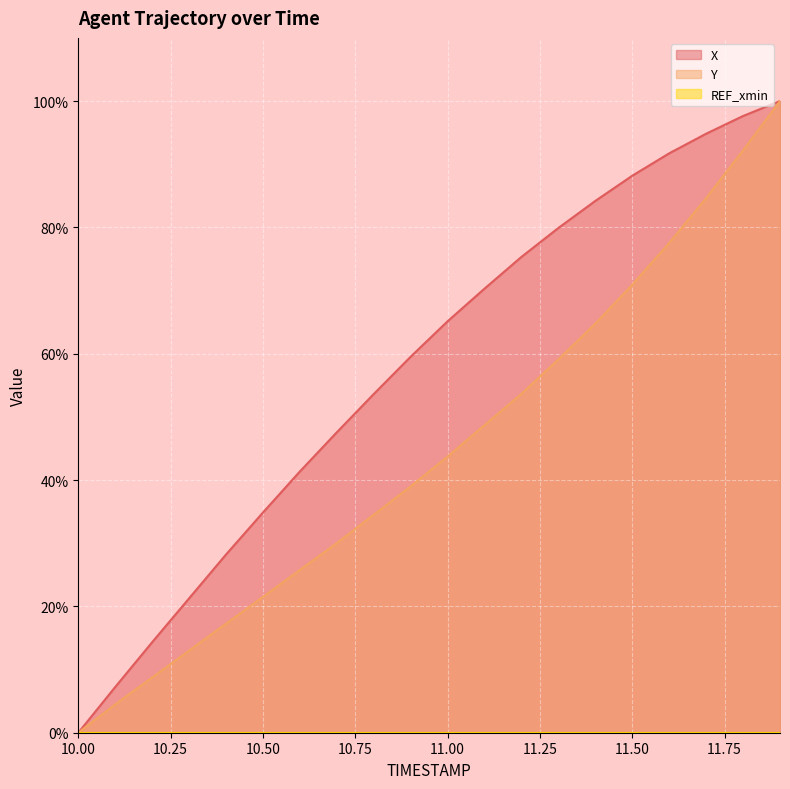

Reading right to left, what are all the values shown in this chart?

X: 11.9=100.0	11.8=97.6	11.7=94.8	11.6=91.7	11.5=88.2	11.4=84.2	11.3=79.9	11.2=75.3	11.1=70.3	11.0=65.1	10.9=59.5	10.8=53.6	10.7=47.6	10.6=41.4	10.5=34.9	10.4=28.2	10.3=21.3	10.2=14.3	10.1=7.2	10.0=0.0
Y: 11.9=100.0	11.8=92.2	11.7=84.6	11.6=77.5	11.5=70.9	11.4=64.8	11.3=59.1	11.2=53.7	11.1=48.7	11.0=43.7	10.9=39.0	10.8=34.5	10.7=30.0	10.6=25.8	10.5=21.5	10.4=17.3	10.3=13.0	10.2=8.7	10.1=4.5	10.0=0.0